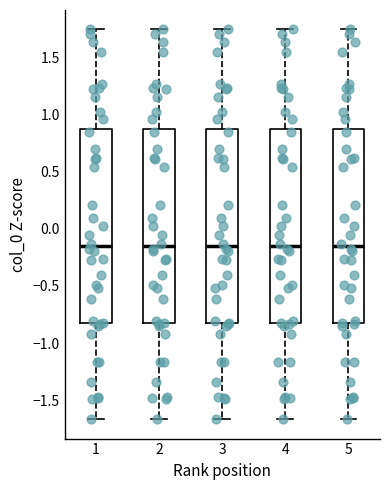

Reading left to right, read every box against the y-axis: the position of its median line, the range the box covers, and the ends of its whiskers. The values are not printed on the chart, so give them approximately, as read against the axis.

1: median -0.15, box -0.85 to 0.90, whiskers -1.65 to 1.75
2: median -0.15, box -0.85 to 0.90, whiskers -1.65 to 1.75
3: median -0.15, box -0.85 to 0.90, whiskers -1.65 to 1.75
4: median -0.15, box -0.85 to 0.90, whiskers -1.65 to 1.75
5: median -0.15, box -0.85 to 0.90, whiskers -1.65 to 1.75